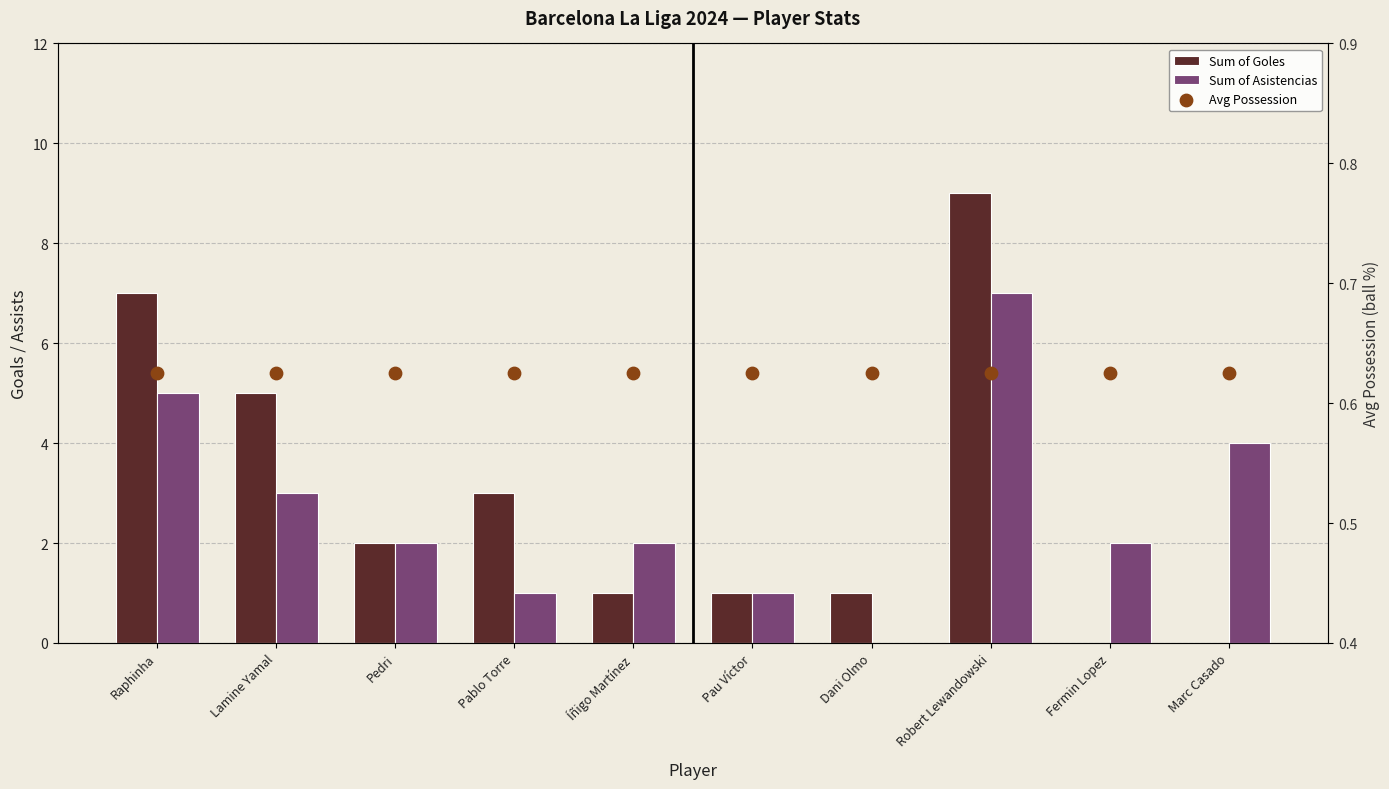

What are all the series names shown in the legend?

Sum of Goles, Sum of Asistencias, Avg Possession